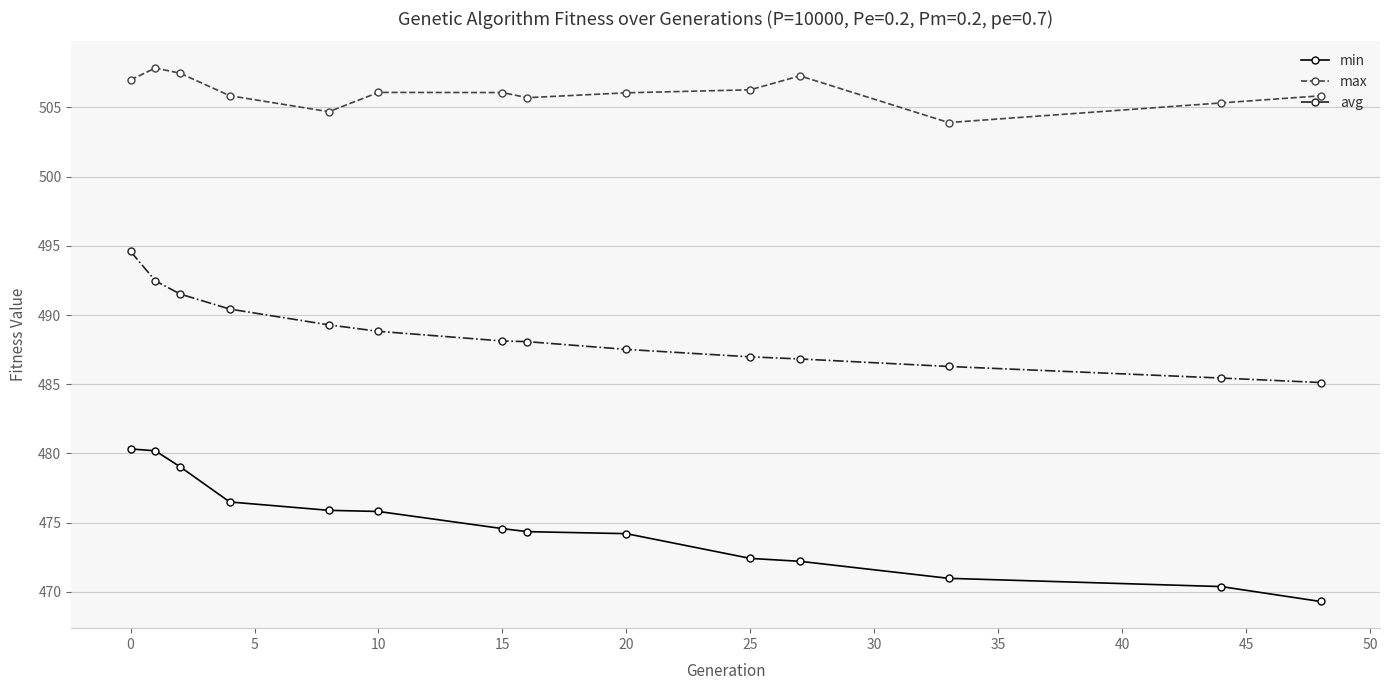

List the series in order of their overall mean, lowest first.

min, avg, max